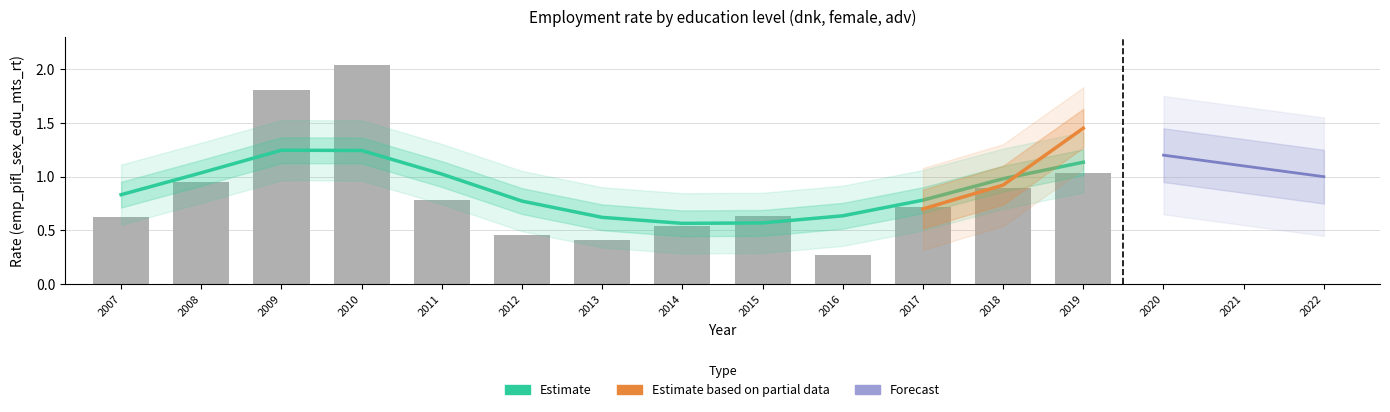

The edu_aggregate_adv_details series shows 1.5 at 2019. True or false?

True